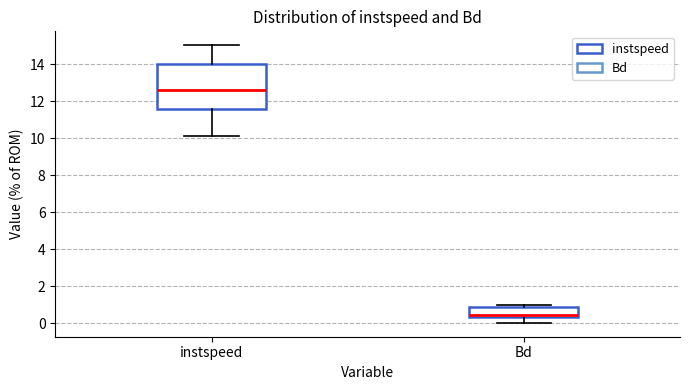

Which box has the lowest median line?

Bd